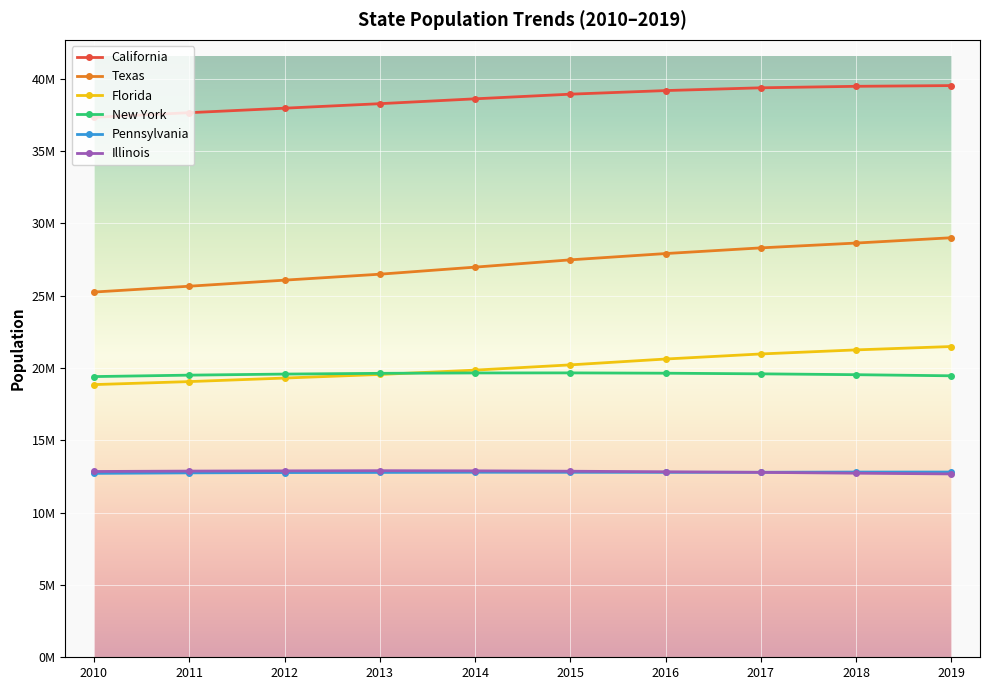

Reading right to left, what are all the values shown in this chart?

California: 39512223	39461588	39358497	39167117	38918045	38596972	38260787	37948800	37638369	37319502
Texas: 28995881	28628666	28295273	27902623	27468010	26964081	26475906	26063978	25645629	25241971
Florida: 21477737	21244317	20963613	20613477	20209042	19845911	19545621	19297822	19053237	18845537
New York: 19453561	19530351	19589572	19633428	19654666	19651049	19624447	19572932	19499241	19399878
Pennsylvania: 12801989	12800922	12787641	12782275	12784826	12788313	12776309	12767118	12745815	12711160
Illinois: 12671821	12723071	12778828	12820527	12858913	12884493	12895129	12882510	12867454	12840503